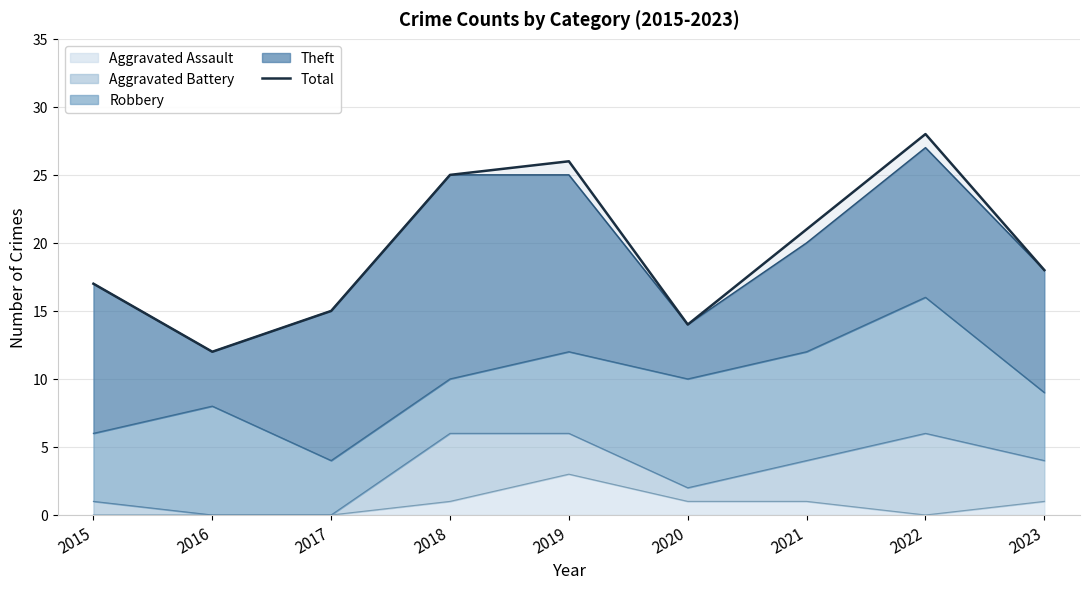

What is the average value?

20